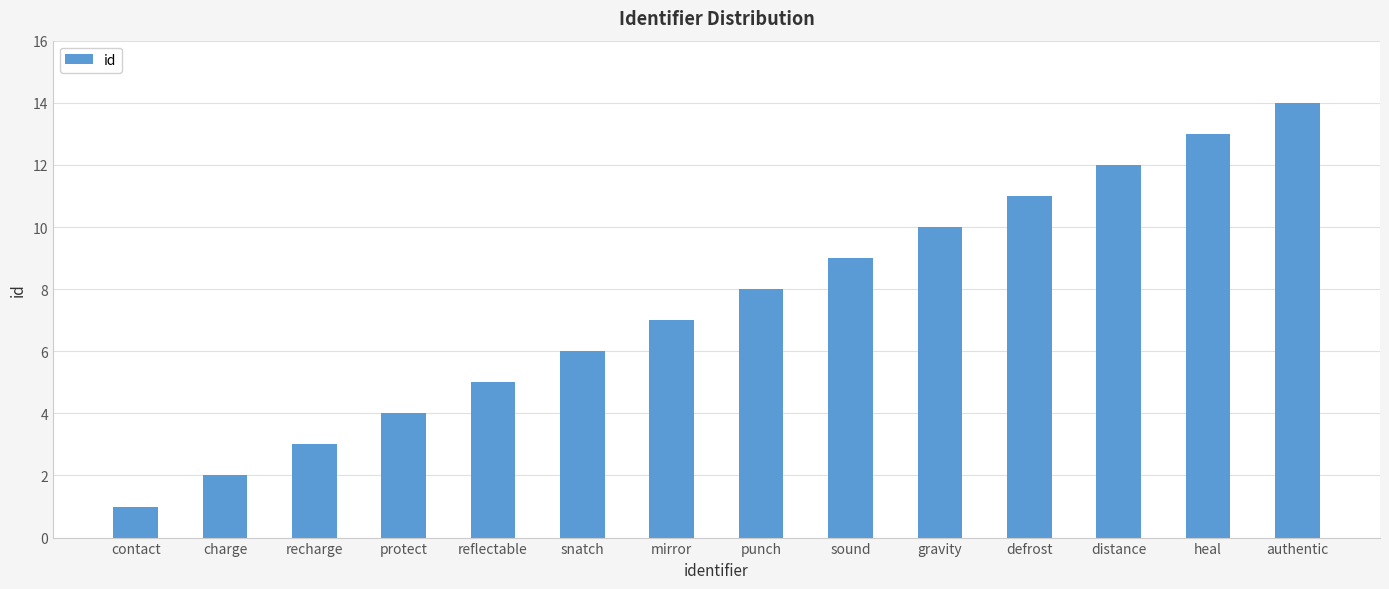

What is the label of the 6th bar from the right?

sound